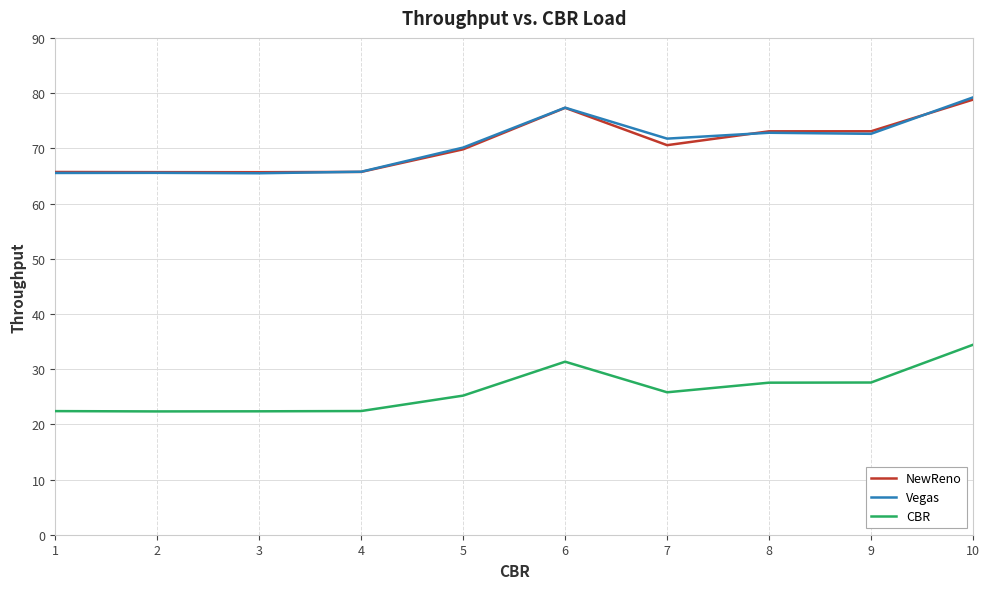

Is the value of CBR at 9 greater than the value of Vegas at 4?

No